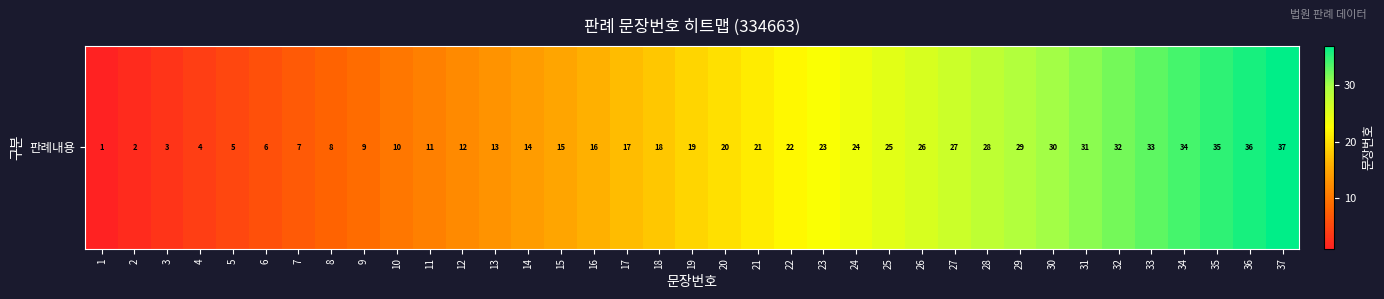

At which label does the data first exceed 19?

20